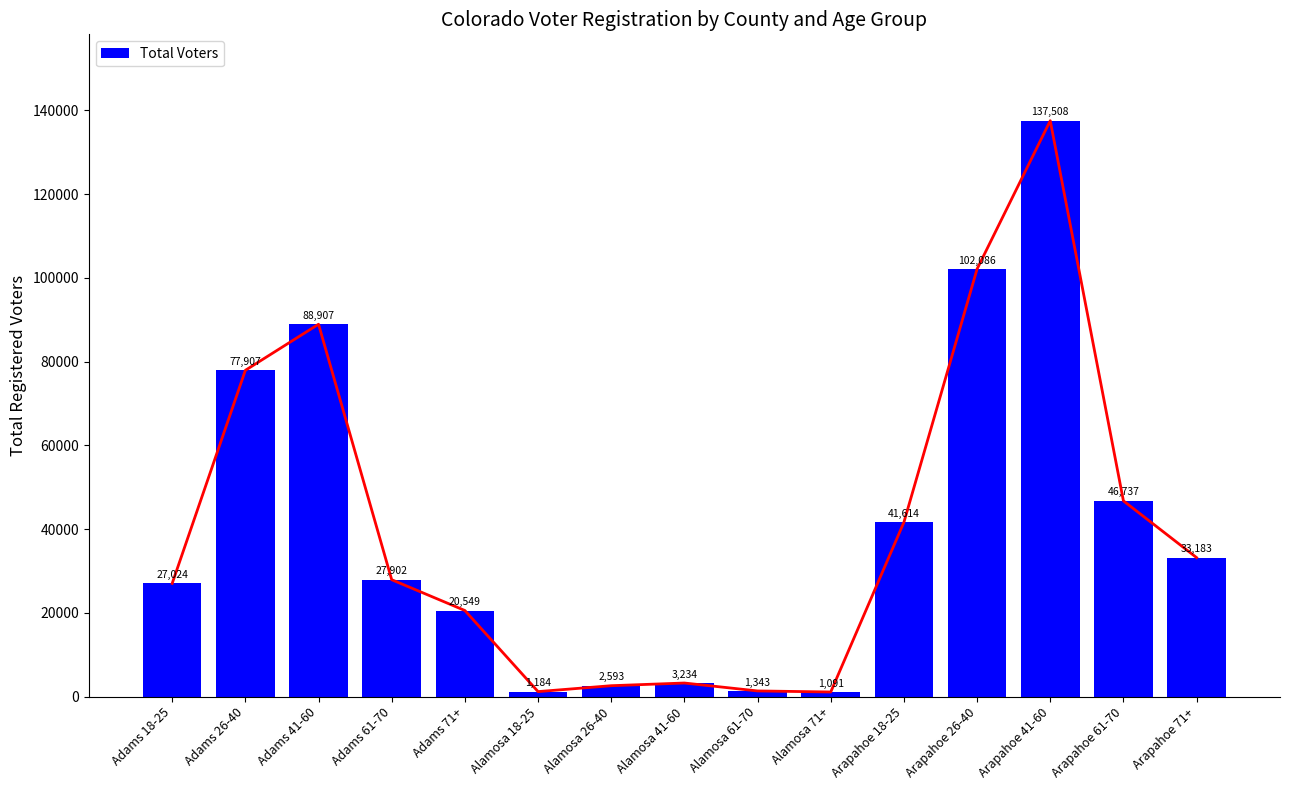

The value at Adams 18-25 is 14931. True or false?

False